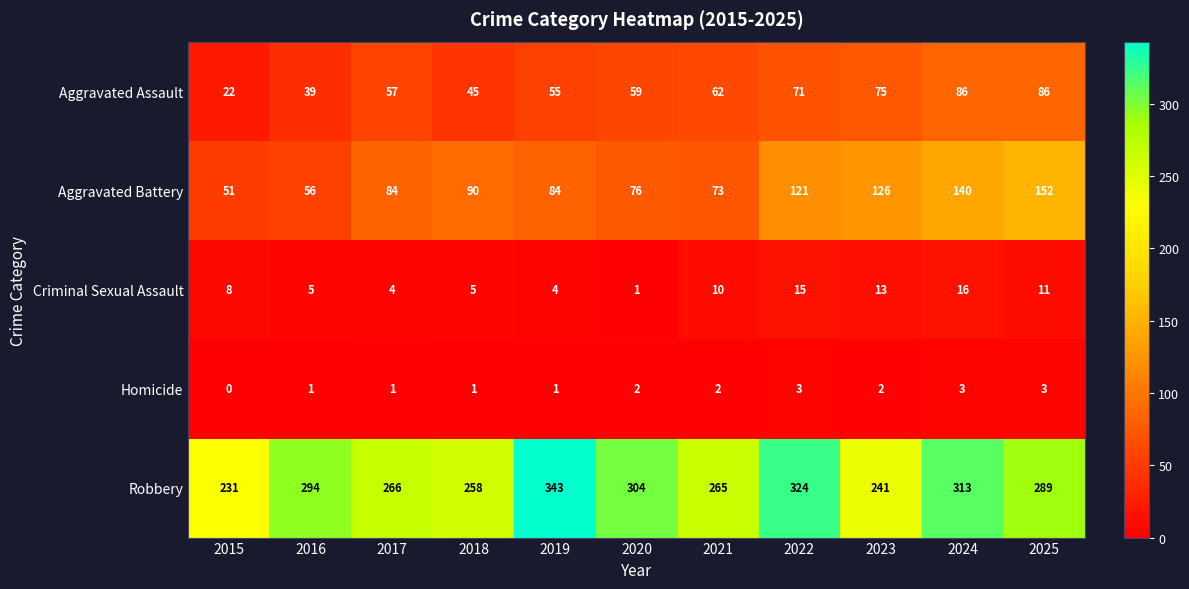

What is the average value of the Criminal Sexual Assault series?

8